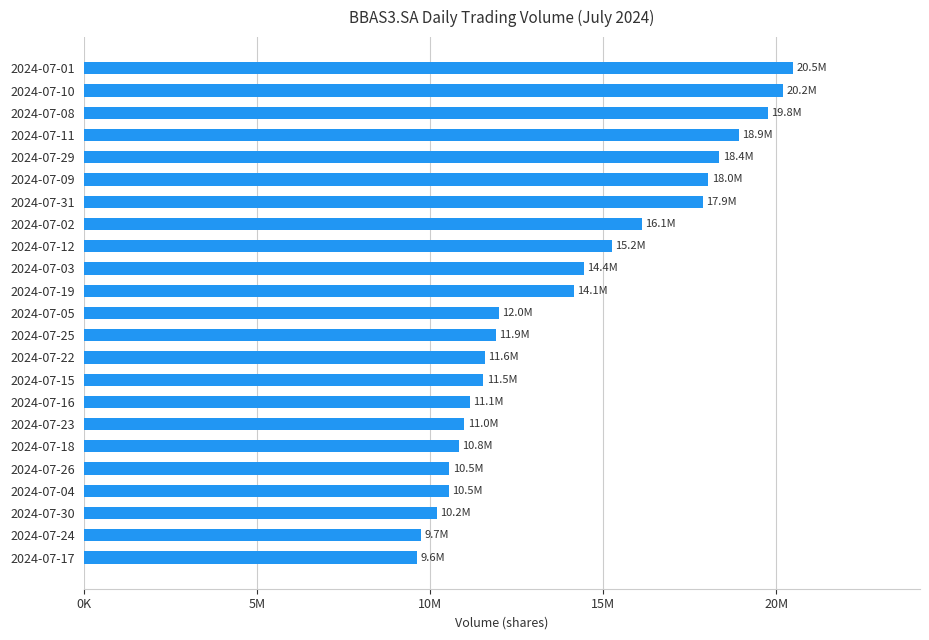

Does the chart contain any negative values?

No